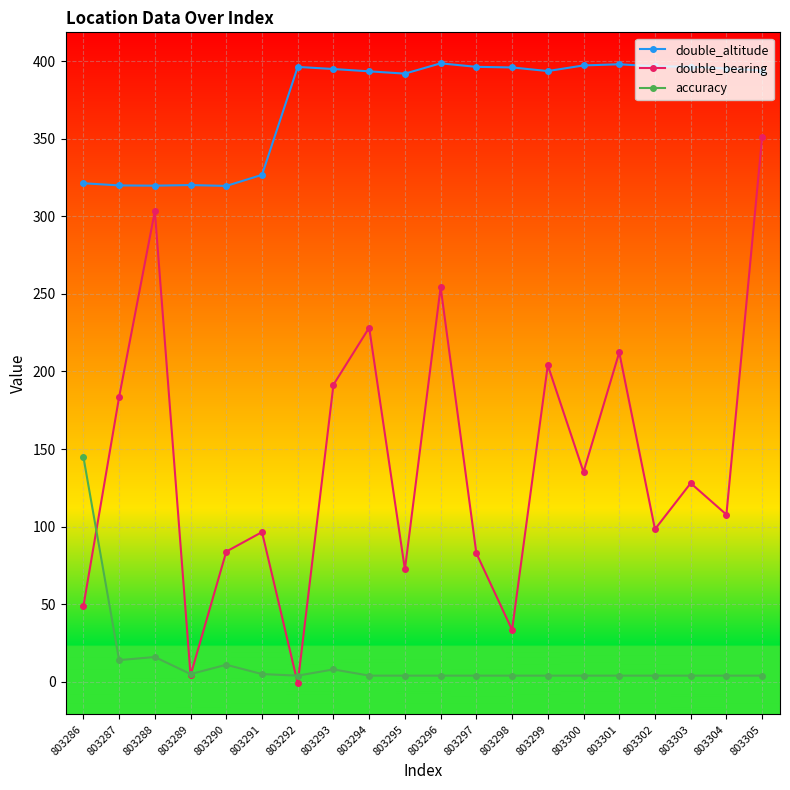

How many interior local valleys does the double_bearing series have?

7